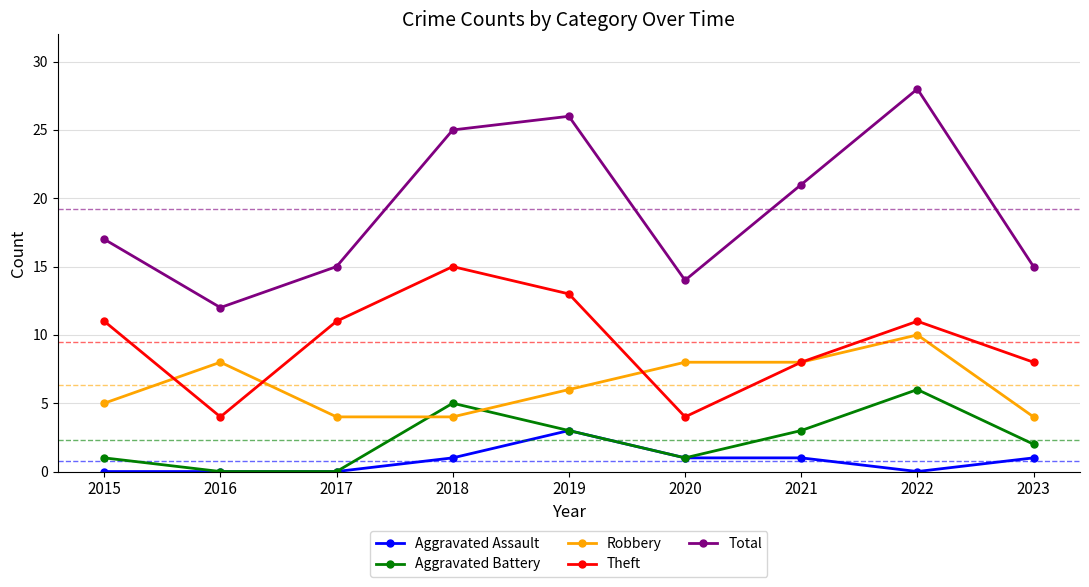

Reading left to right, extract all data points from this chart.

Aggravated Assault: 2015=0	2016=0	2017=0	2018=1	2019=3	2020=1	2021=1	2022=0	2023=1
Aggravated Battery: 2015=1	2016=0	2017=0	2018=5	2019=3	2020=1	2021=3	2022=6	2023=2
Robbery: 2015=5	2016=8	2017=4	2018=4	2019=6	2020=8	2021=8	2022=10	2023=4
Theft: 2015=11	2016=4	2017=11	2018=15	2019=13	2020=4	2021=8	2022=11	2023=8
Total: 2015=17	2016=12	2017=15	2018=25	2019=26	2020=14	2021=21	2022=28	2023=15